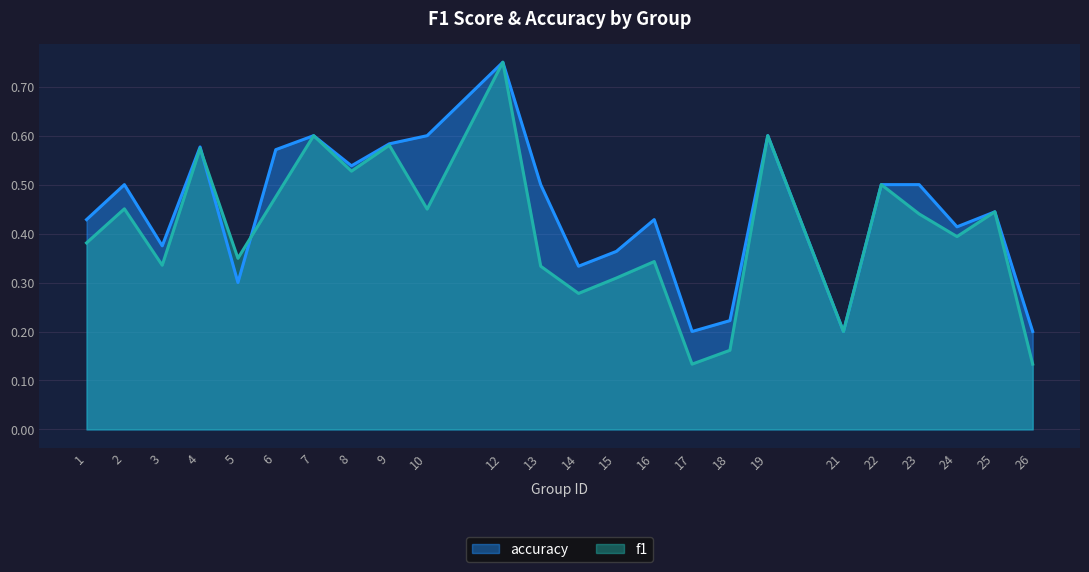

True or false: accuracy has more than 0 interior local peaks.

True